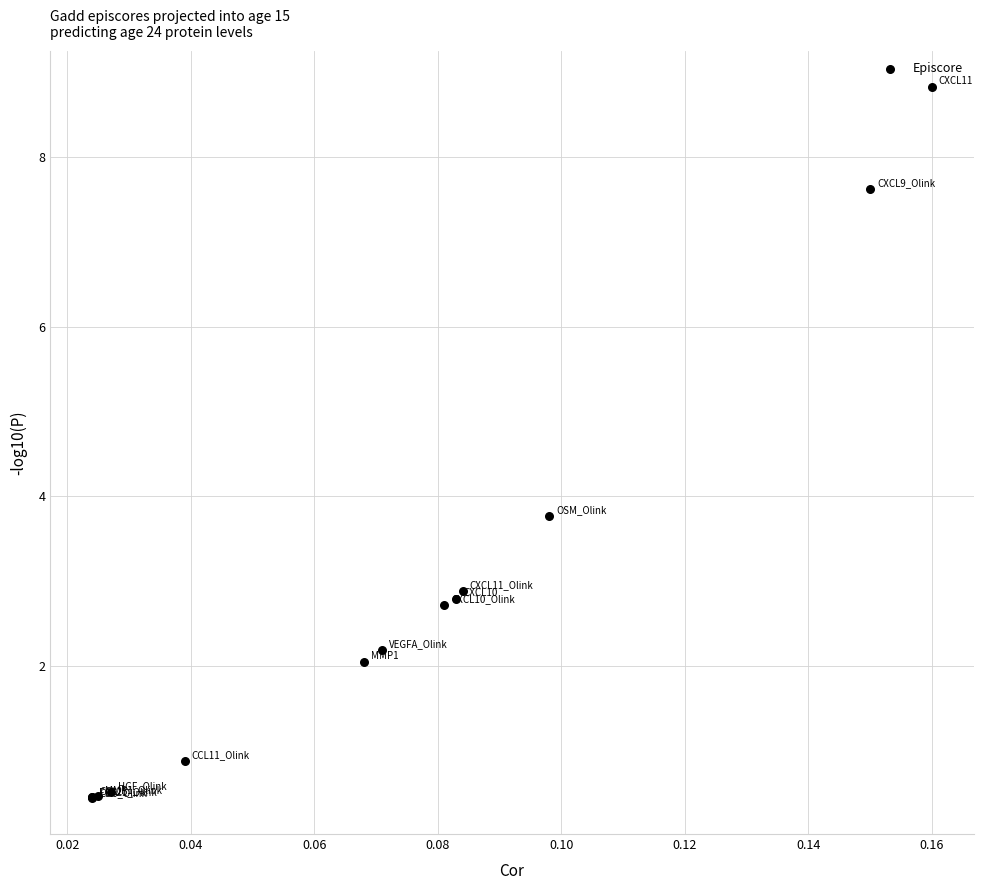

What Y value in the scatter plot is closest to 4?

3.8